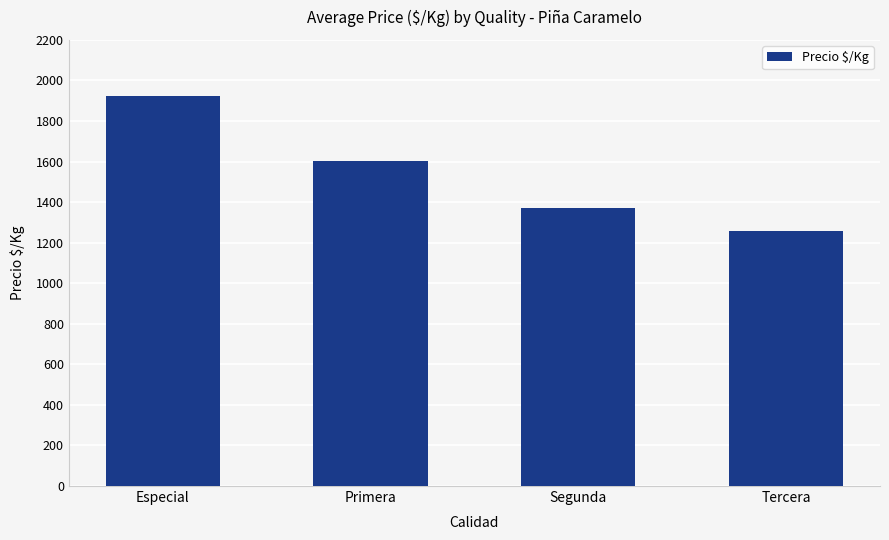

What is the change in value from Especial to Segunda?

-550